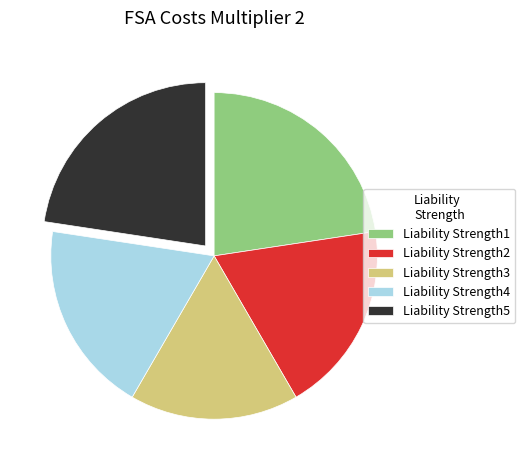

Do Liability Strength1 and Liability Strength3 together represent more than half of the pie?

No